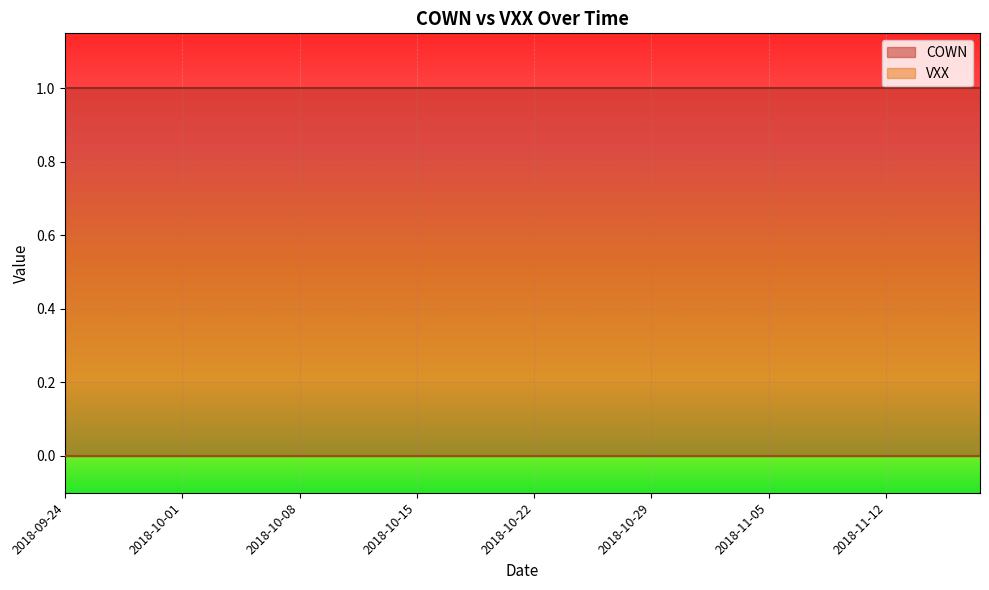

Reading left to right, extract all data points from this chart.

COWN: 1	1	1	1	1	1	1	1	1	1	1	1	1	1	1	1	1	1	1	1
VXX: 0	0	0	0	0	0	0	0	0	0	0	0	0	0	0	0	0	0	0	0